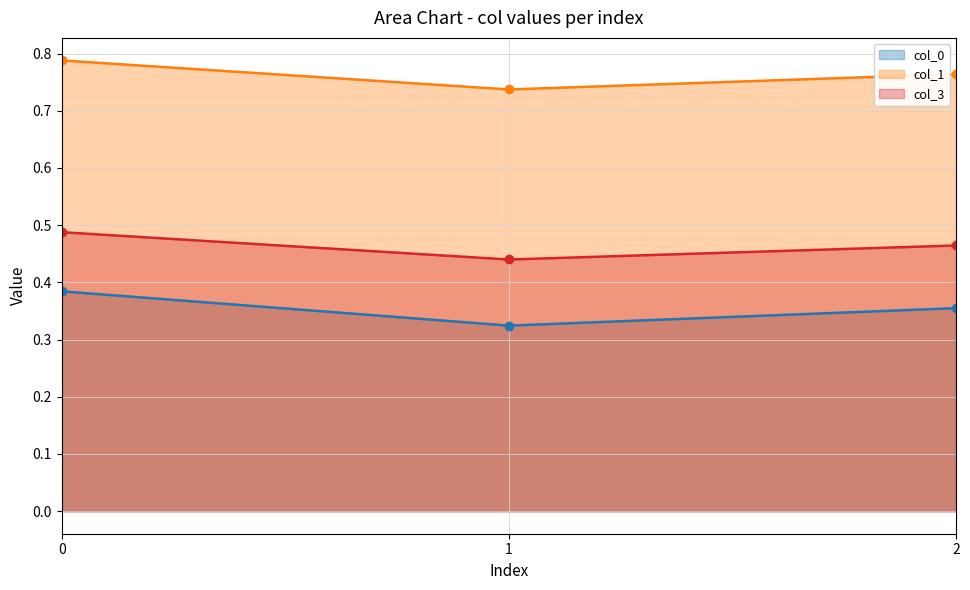

What value does the col_0 series have at 0?

0.4